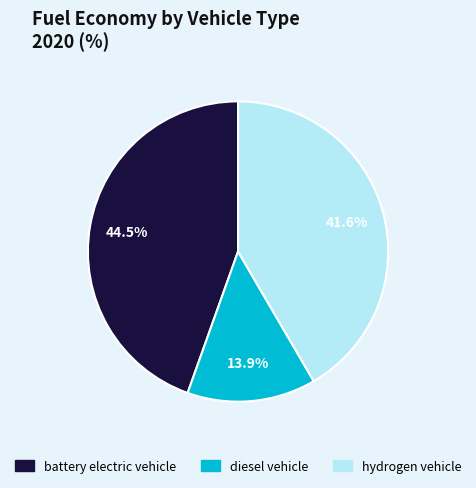

Combined, what portion of the pie is hydrogen vehicle and battery electric vehicle?

86.1%